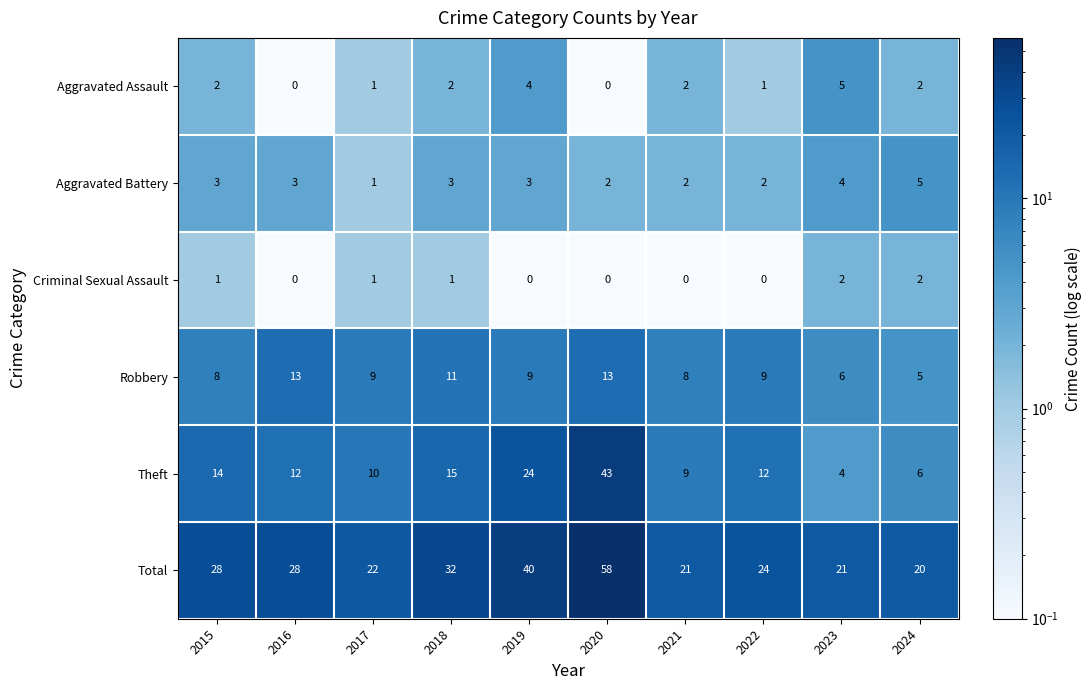

What is the difference between the highest and lowest values at 2019?

40